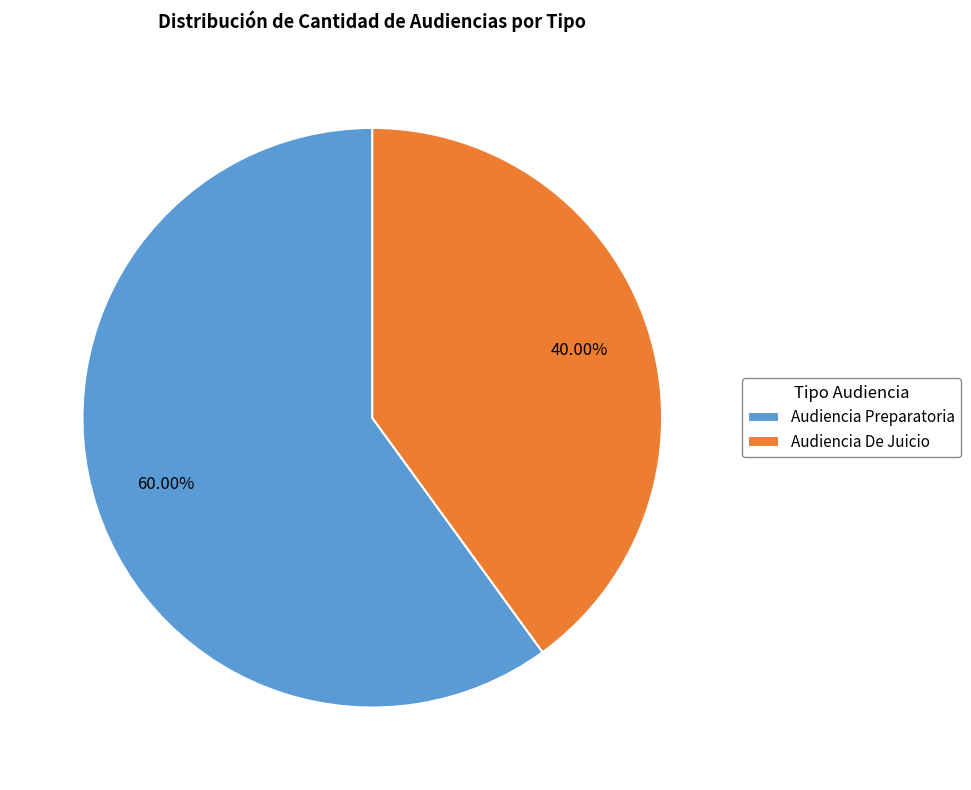

Approximately how many times larger is the value at Audiencia De Juicio compared to Audiencia Preparatoria?

0.7